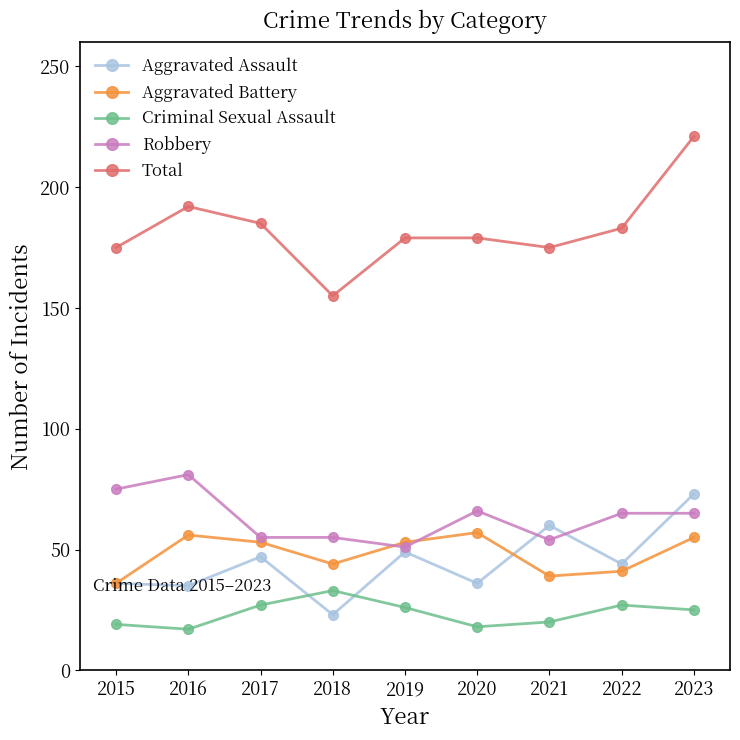

The Aggravated Assault series shows 73 at 2023. True or false?

True